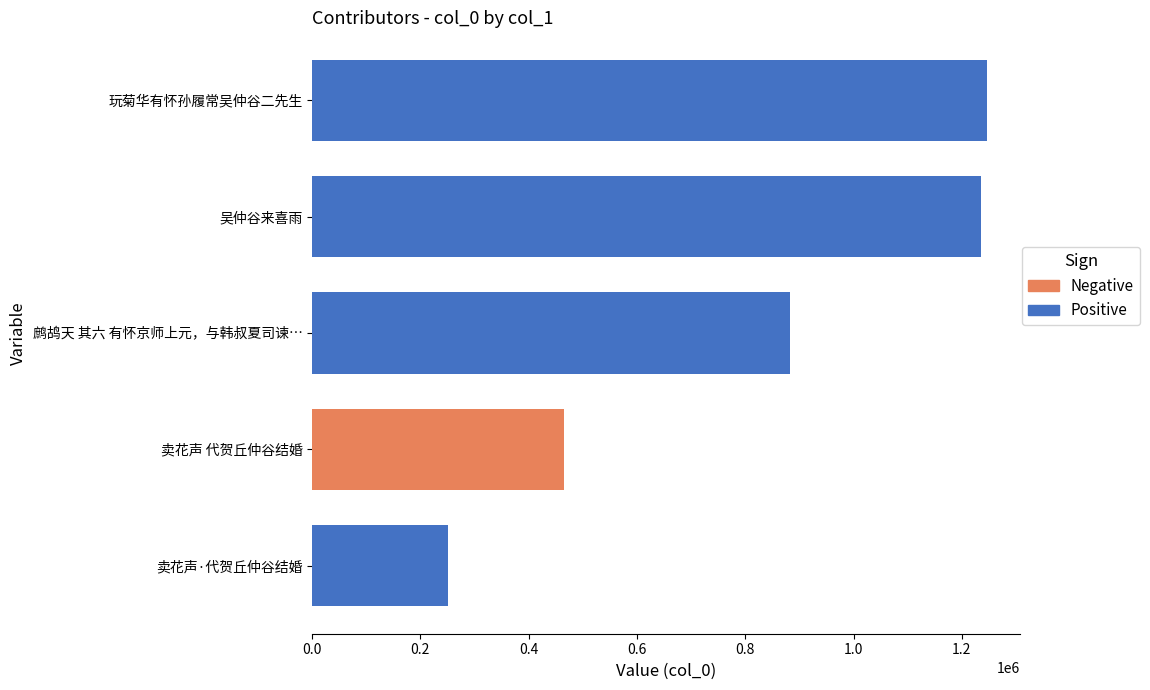

What is the average value?

815542